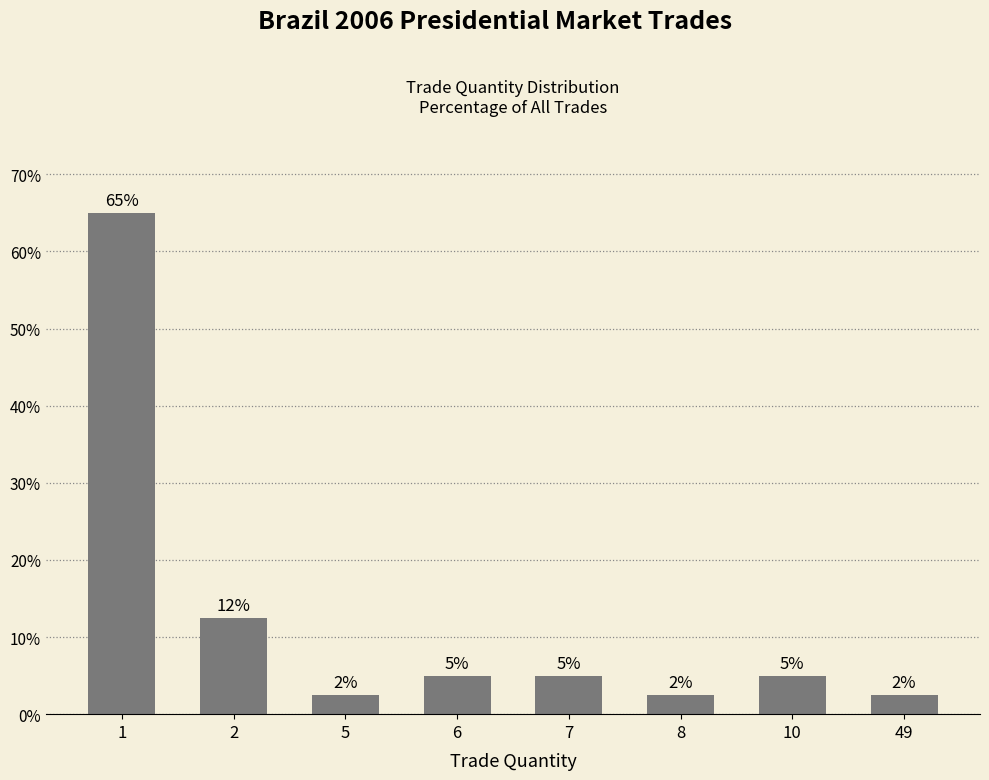

True or false: the data shows 2.5 at 5.

True